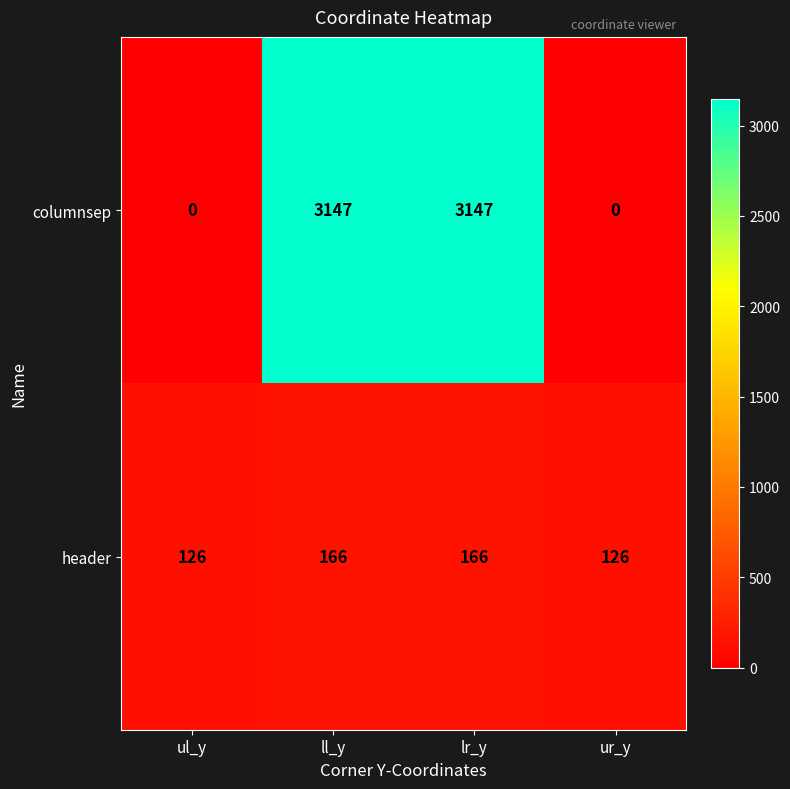

What is the maximum value shown in the chart?

3147